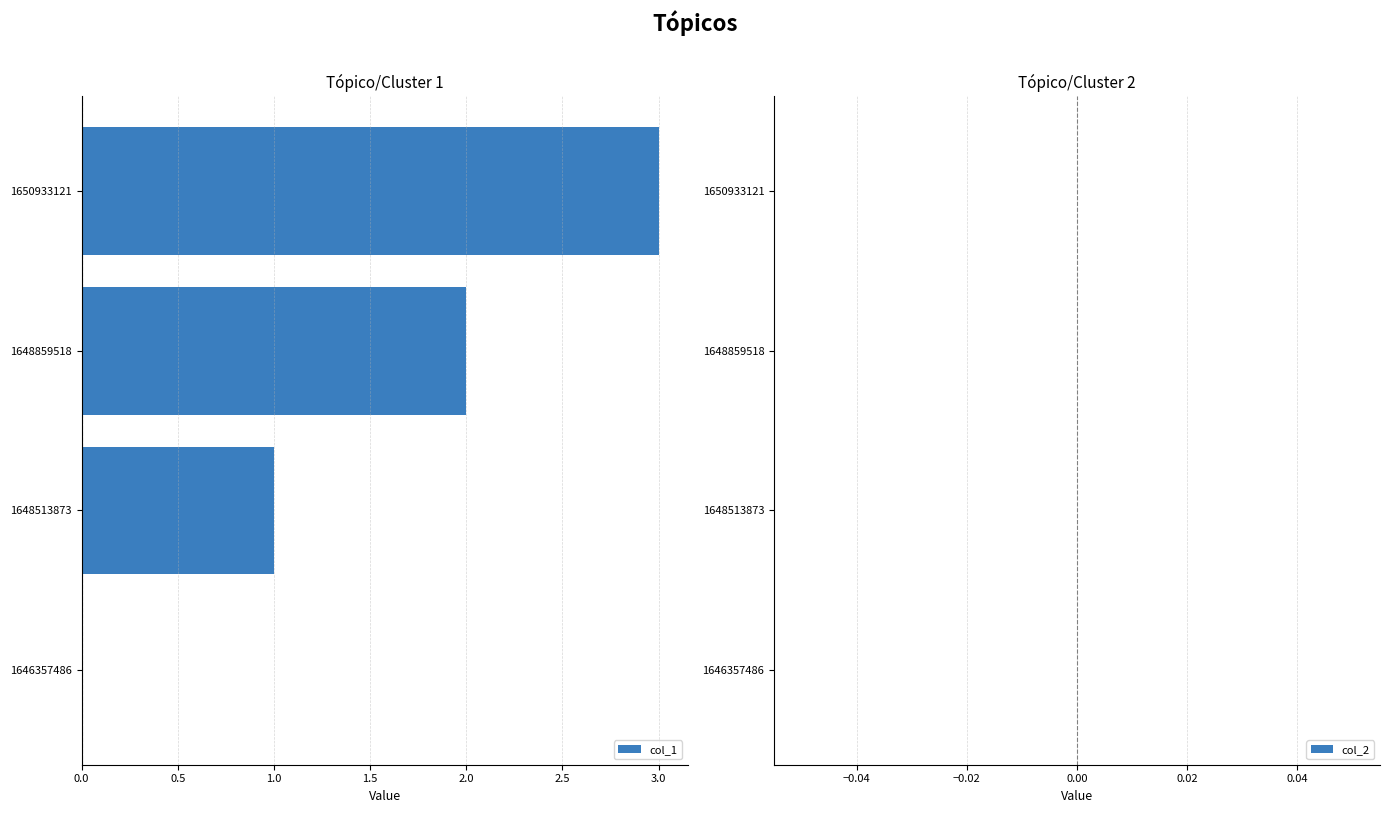

Approximately how many times larger is the value at 1648859518 compared to 1648513873?

2.0